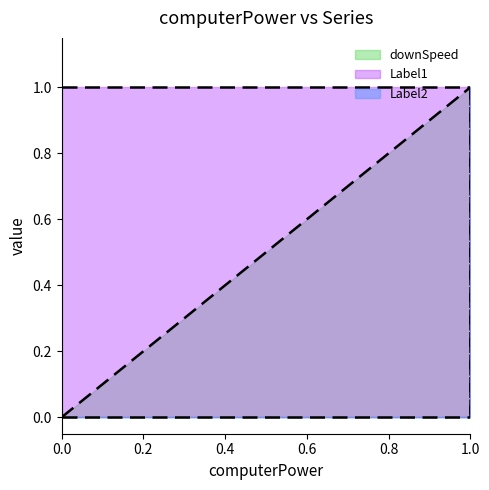

How many Label2 values are between 0 and 1?

3